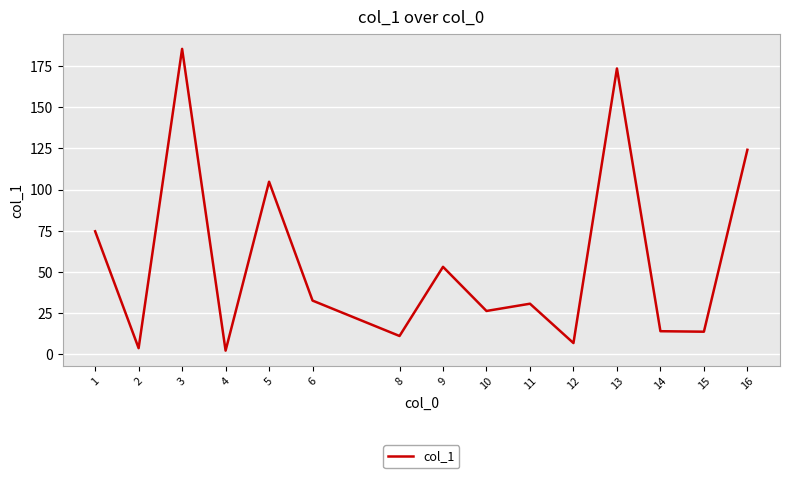

What is the ratio of the value at 8 to the value at 10?

0.4